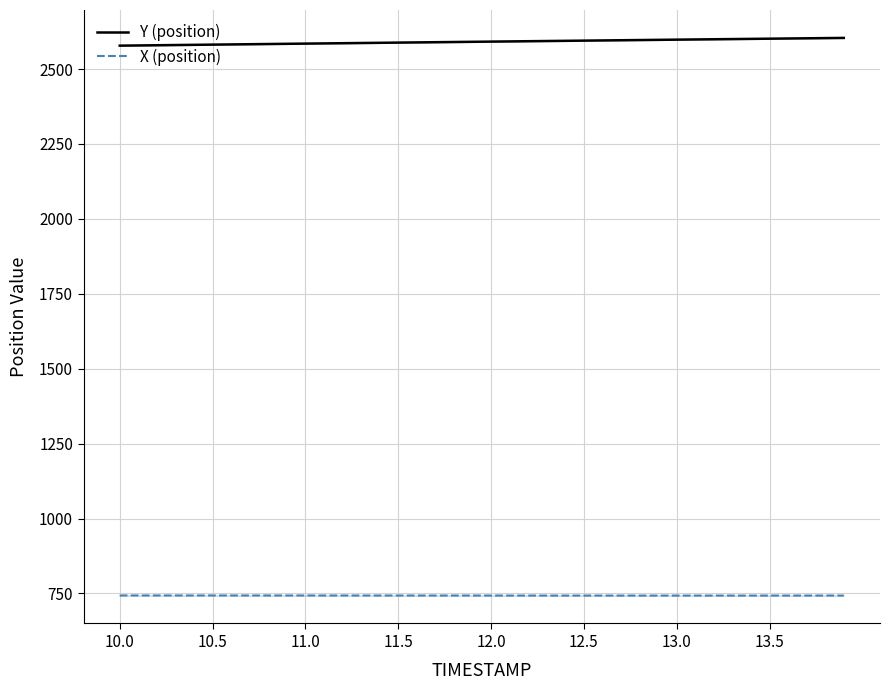

True or false: Y (position) and X (position) cross at least once.

False